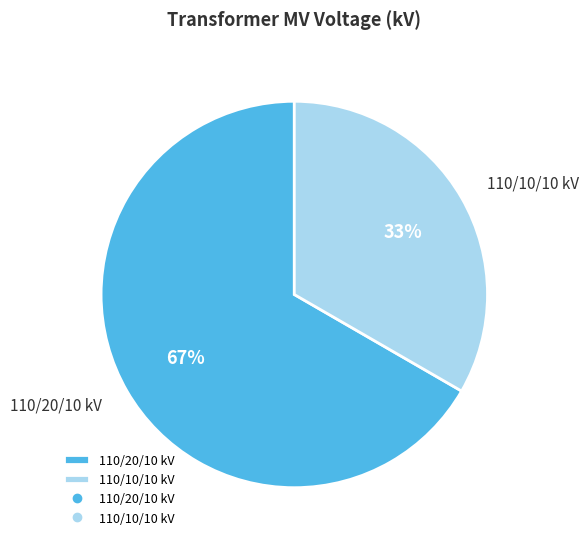

The 110/10/10 kV slice represents 33% of the pie. True or false?

True